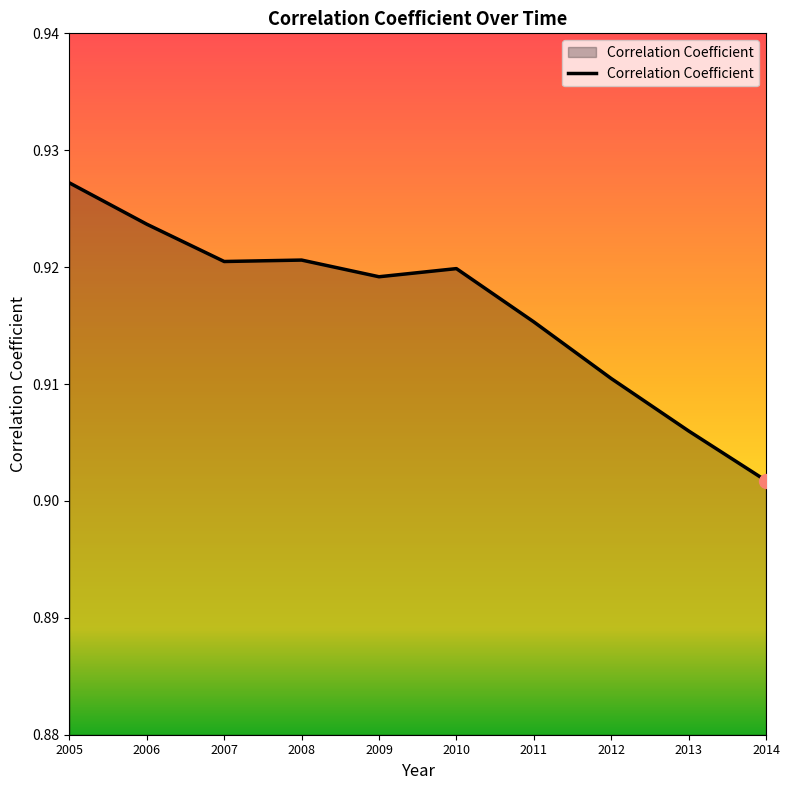

Which label corresponds to the largest value in the chart?

2005